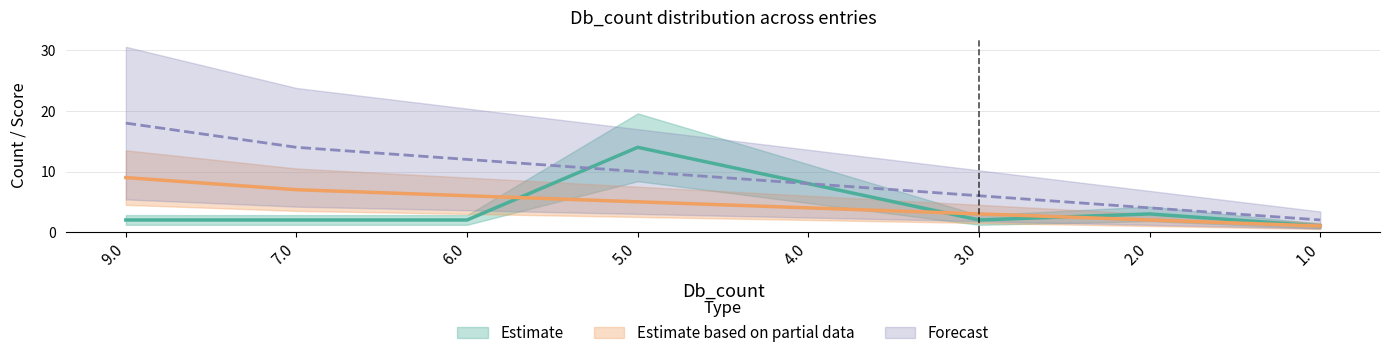

At which category does the chart reach its peak across all series?

9.0